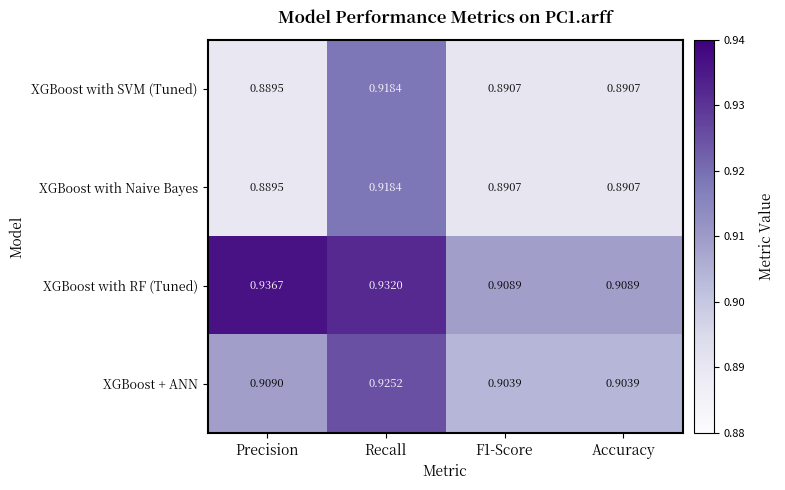

At which category is the sum across all series the highest?

Recall